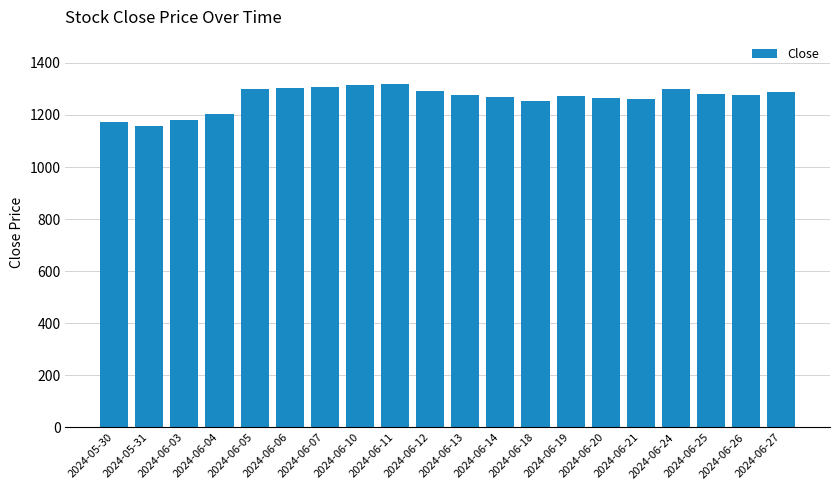

What is the average value?

1264.6